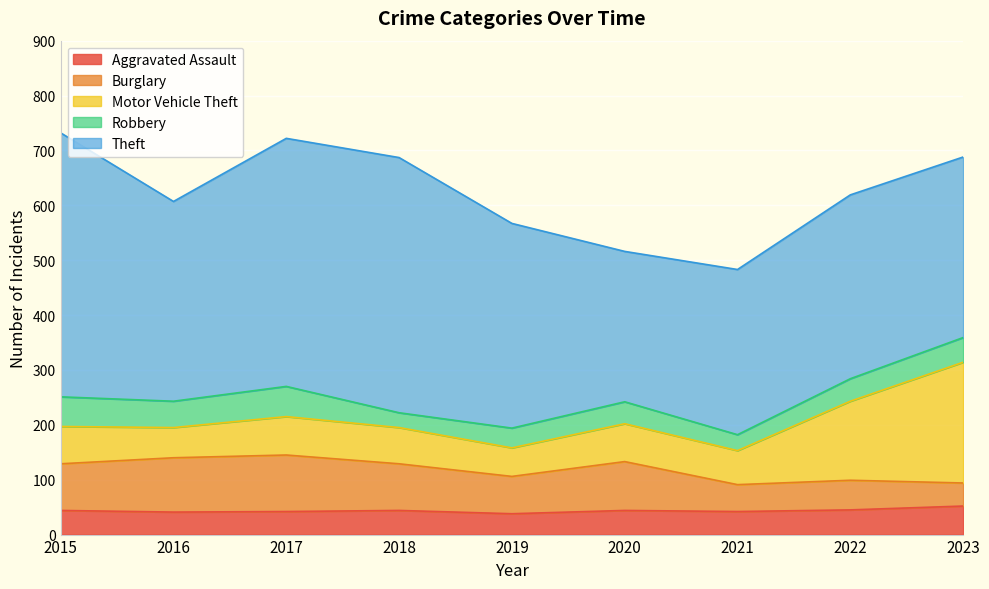

True or false: Theft and Aggravated Assault intersect in this chart.

False